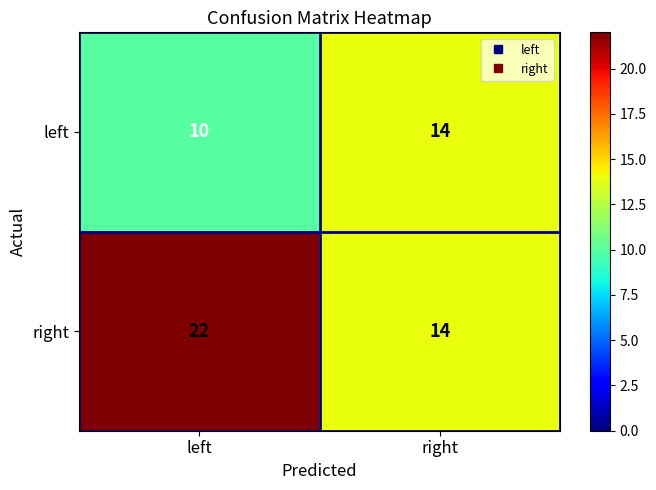

Between left and right, which series saw the biggest shift?

right